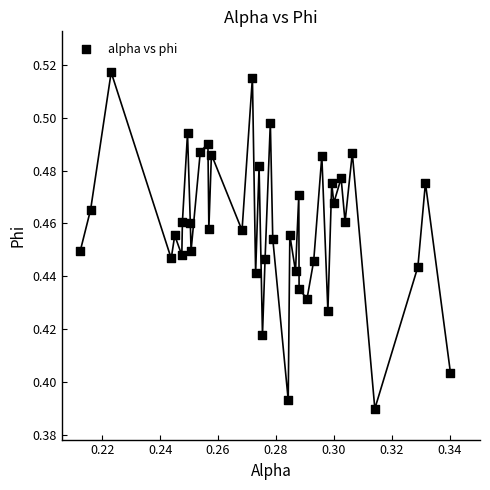

How many data points are displayed?

40